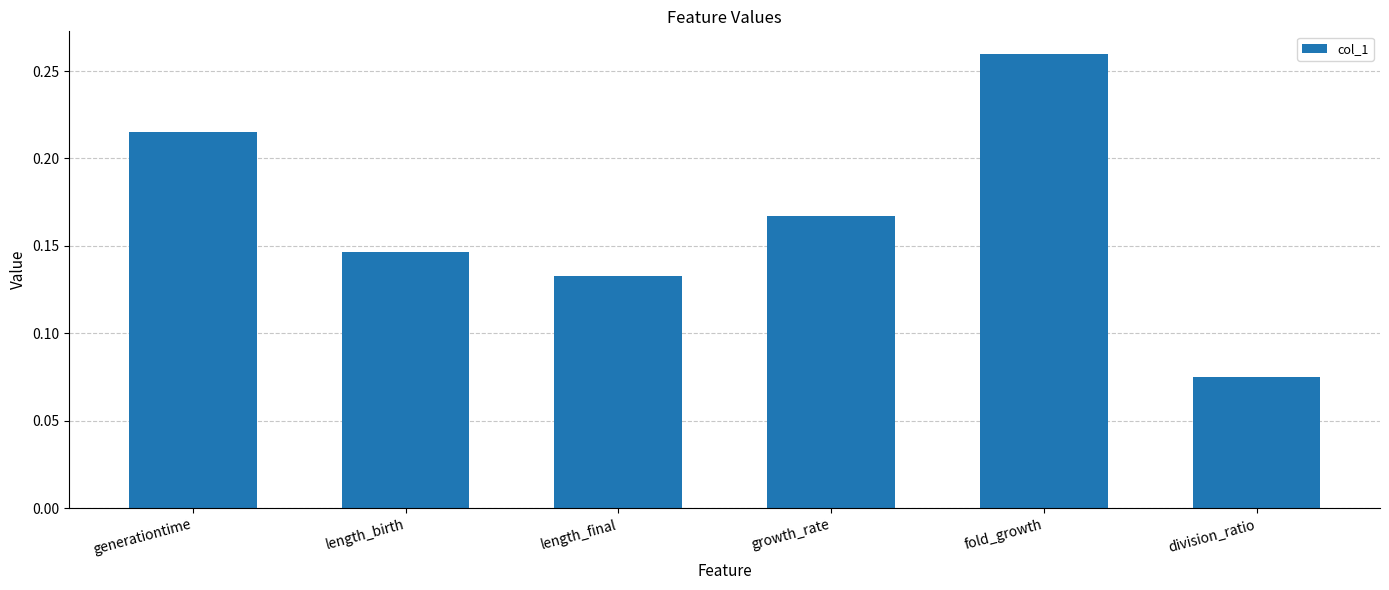

What is the sum of the values at fold_growth and length_birth?

0.4